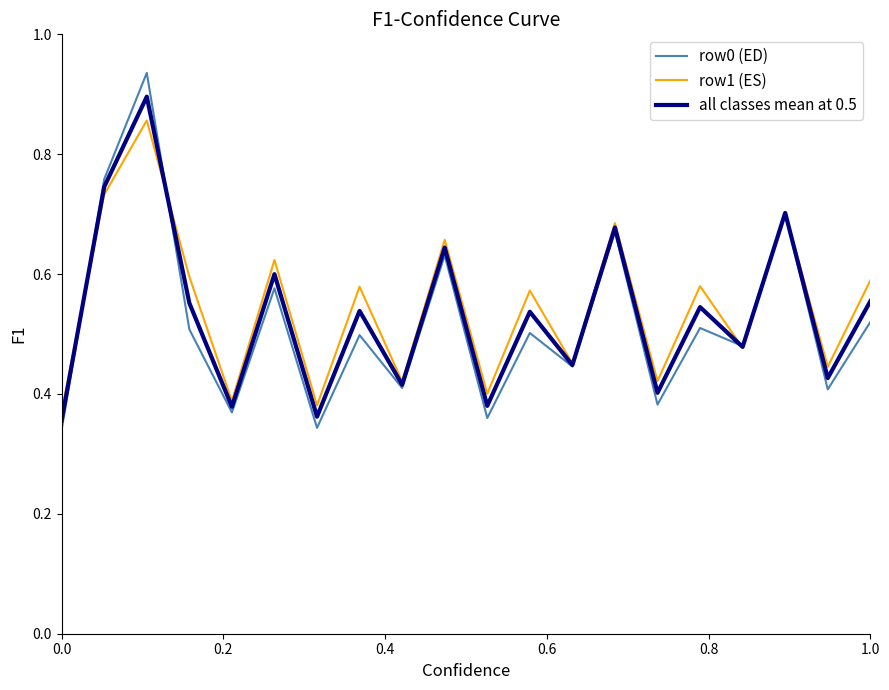

How many categories are shown in the chart?

20